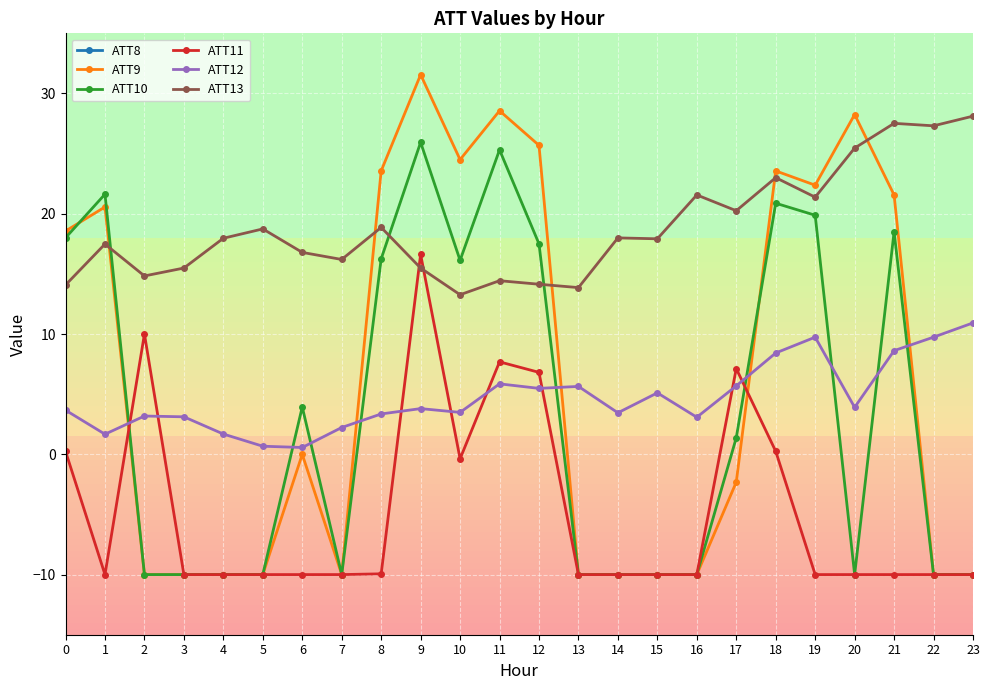

Does the chart display data point markers on the line(s)?

Yes